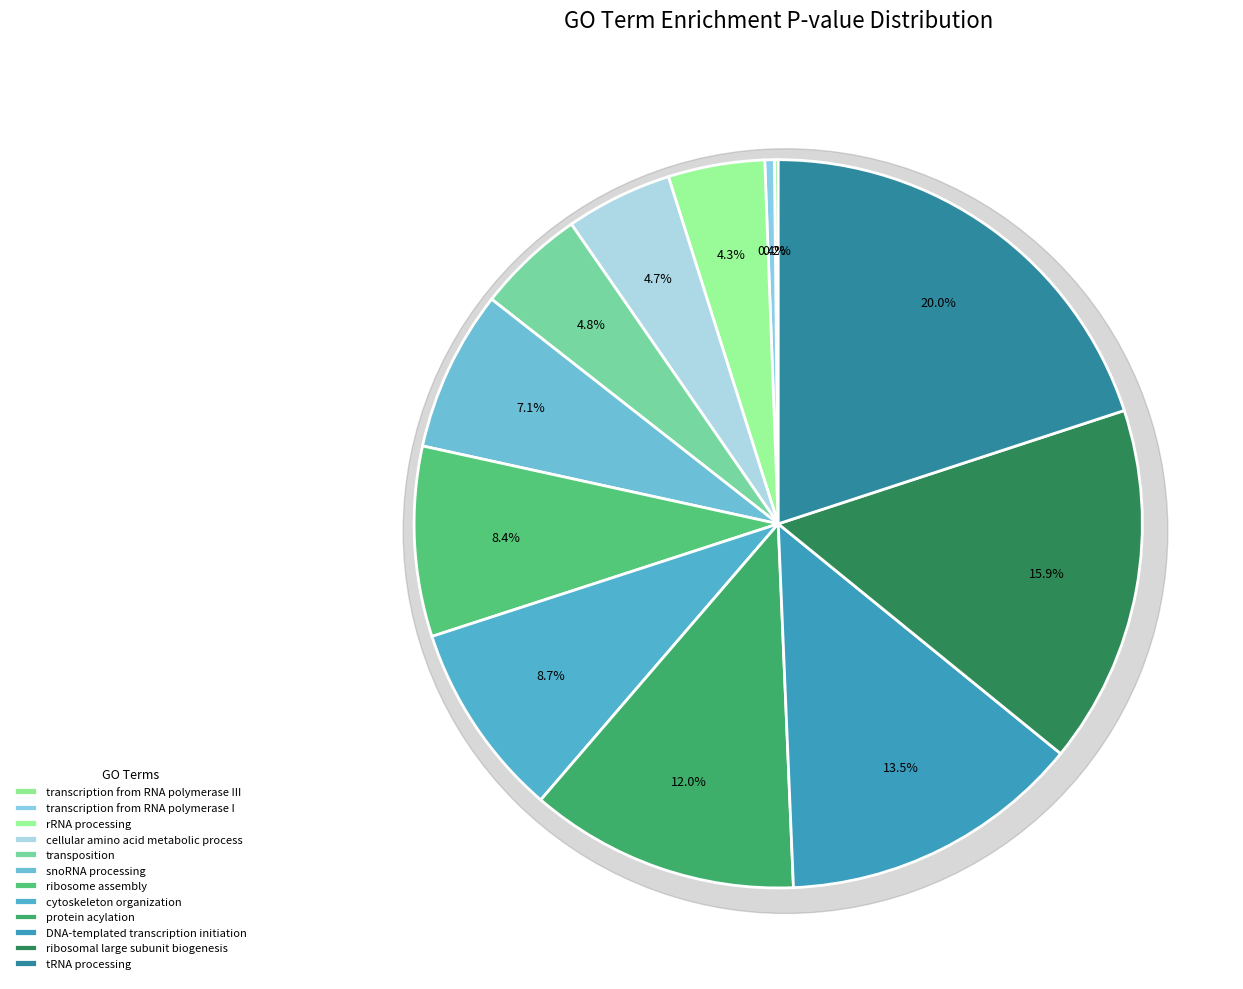

To the nearest percent, what is the difference between the largest and smallest slice percentages?

20%